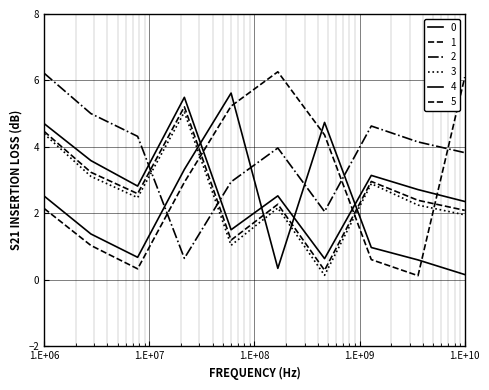

True or false: 4 and 1 cross at least once.

True